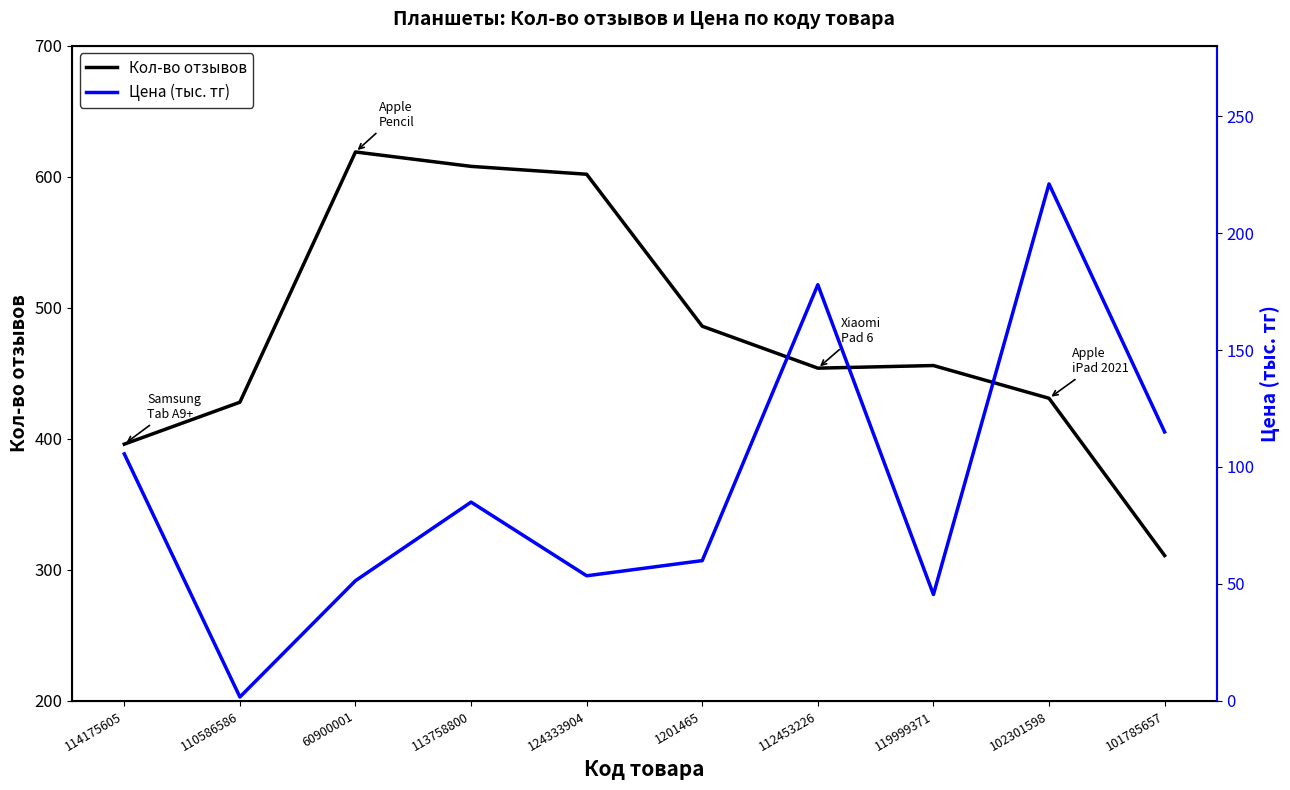

True or false: Цена (тыс. тг) and Кол-во отзывов intersect in this chart.

False